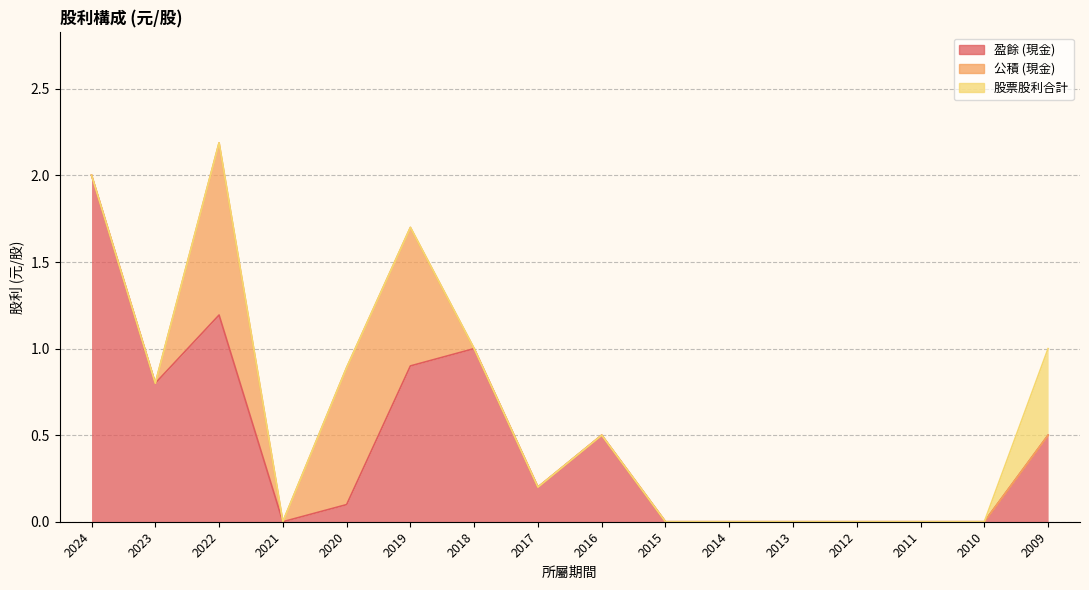

List the labels in order of 盈餘 (現金) value, largest first.

2024, 2022, 2018, 2019, 2023, 2016, 2009, 2017, 2020, 2021, 2015, 2014, 2013, 2012, 2011, 2010